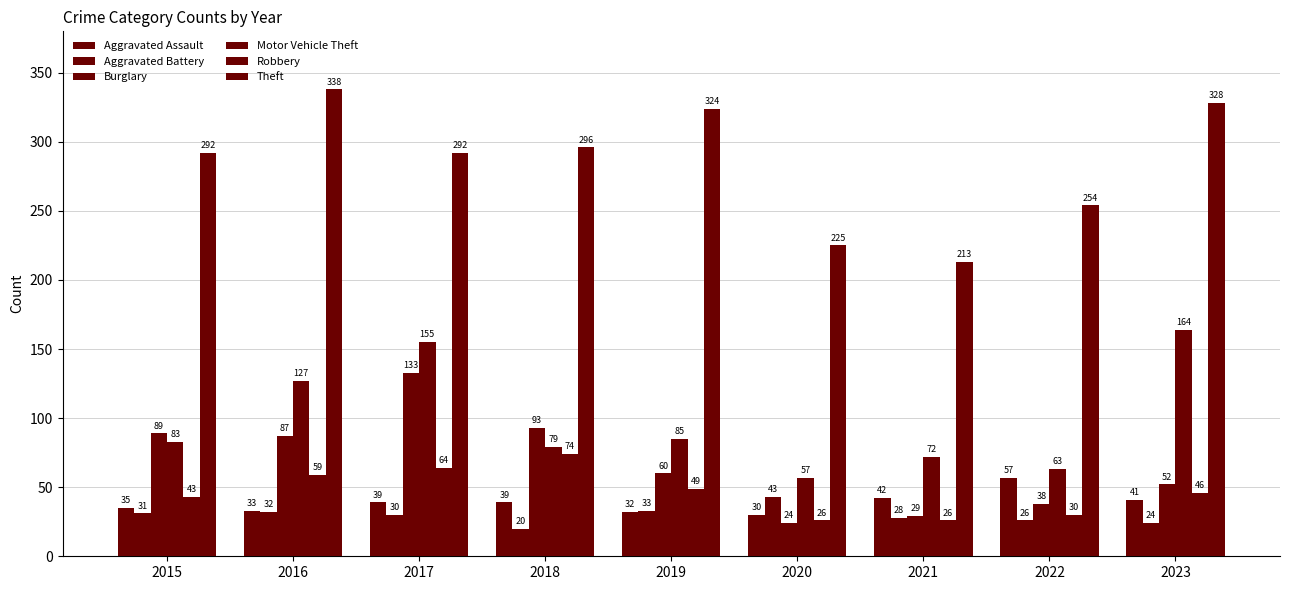

Reading left to right, transcribe all the data shown in this chart.

Aggravated Assault: 2015=35	2016=33	2017=39	2018=39	2019=32	2020=30	2021=42	2022=57	2023=41
Aggravated Battery: 2015=31	2016=32	2017=30	2018=20	2019=33	2020=43	2021=28	2022=26	2023=24
Burglary: 2015=89	2016=87	2017=133	2018=93	2019=60	2020=24	2021=29	2022=38	2023=52
Motor Vehicle Theft: 2015=83	2016=127	2017=155	2018=79	2019=85	2020=57	2021=72	2022=63	2023=164
Robbery: 2015=43	2016=59	2017=64	2018=74	2019=49	2020=26	2021=26	2022=30	2023=46
Theft: 2015=292	2016=338	2017=292	2018=296	2019=324	2020=225	2021=213	2022=254	2023=328